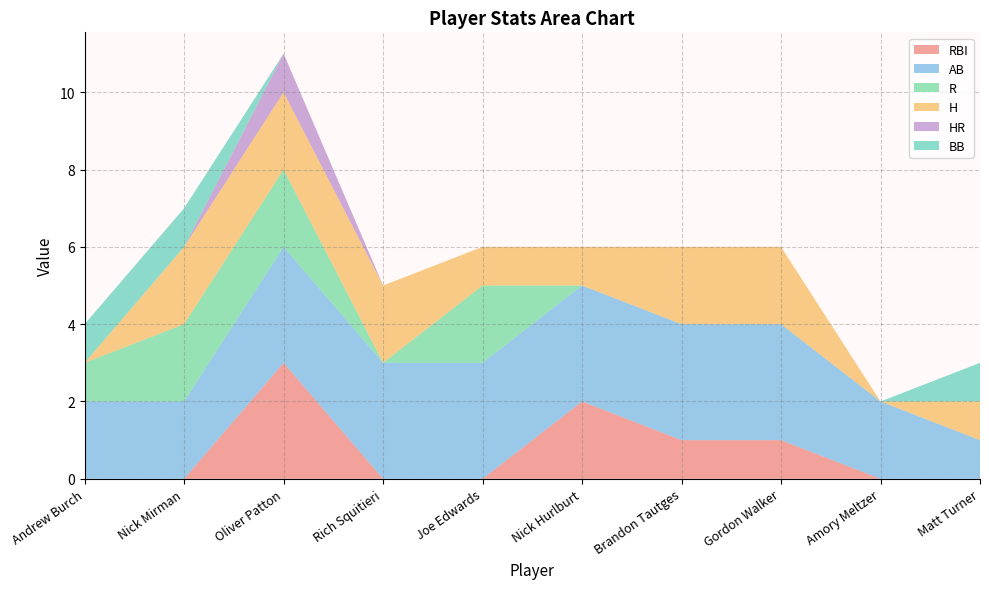

Reading left to right, extract all data points from this chart.

RBI: 0	0	3	0	0	2	1	1	0	0
AB: 2	2	3	3	3	3	3	3	2	1
R: 1	2	2	0	2	0	0	0	0	0
H: 0	2	2	2	1	1	2	2	0	1
HR: 0	0	1	0	0	0	0	0	0	0
BB: 1	1	0	0	0	0	0	0	0	1